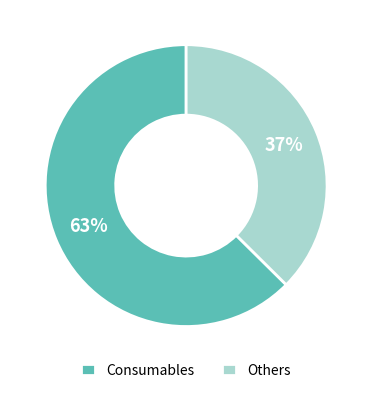

Rank the categories by value from lowest to highest.

Others, Consumables